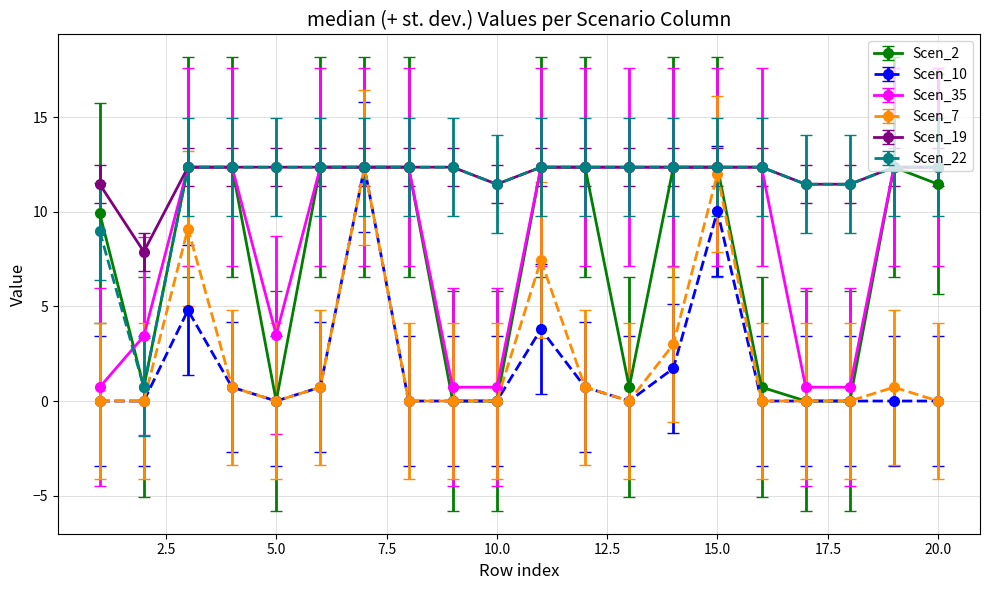

How many lines are shown in the chart?

6